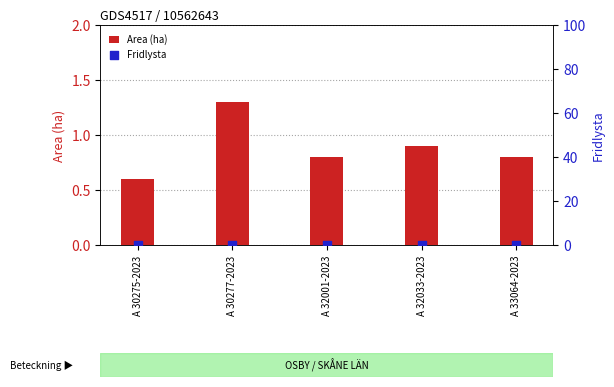

What is the total value across all series at A 30277-2023?

1.3